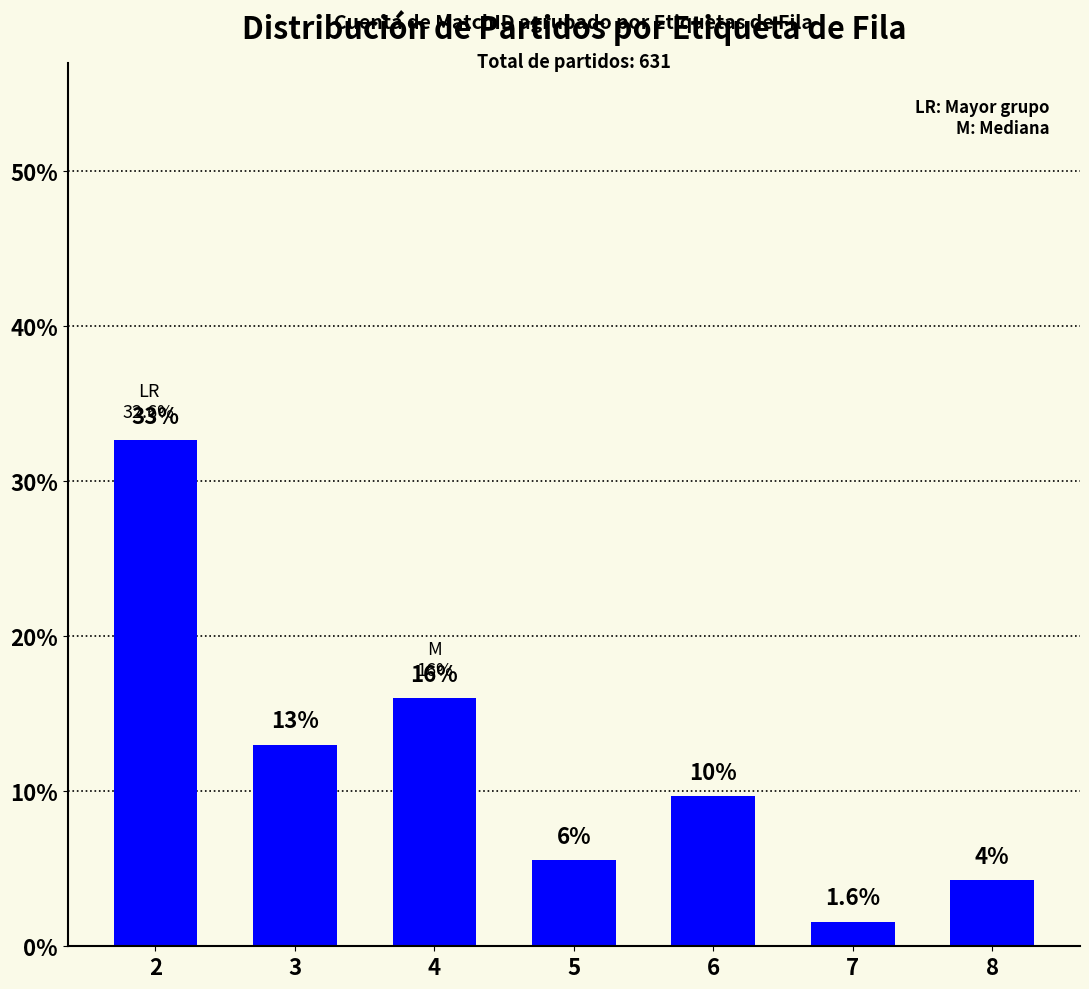

The value at 3 is 18.5. True or false?

False